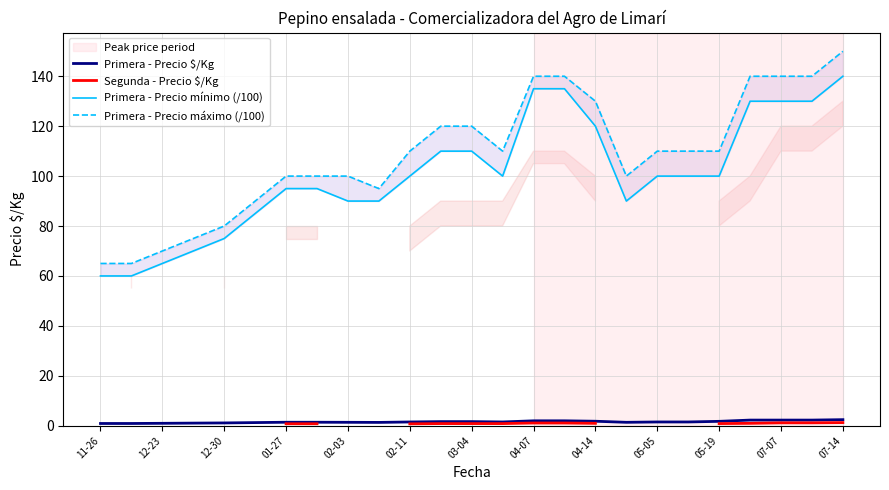

What is the difference between the maximum and second lowest values in the Primera - Precio mínimo (/100) series?

80.0